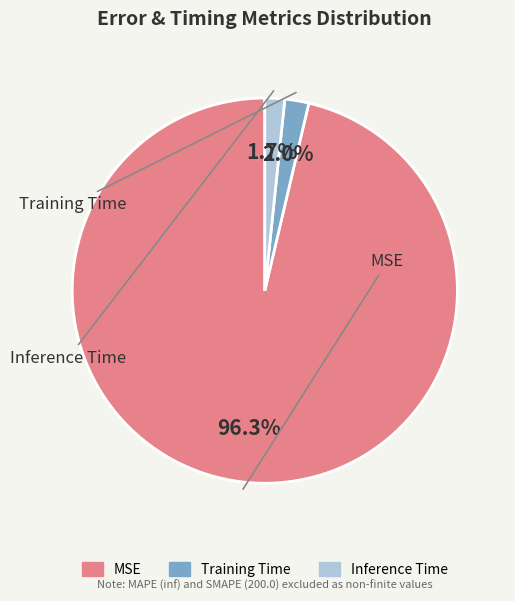

Which slice is the largest?

MSE